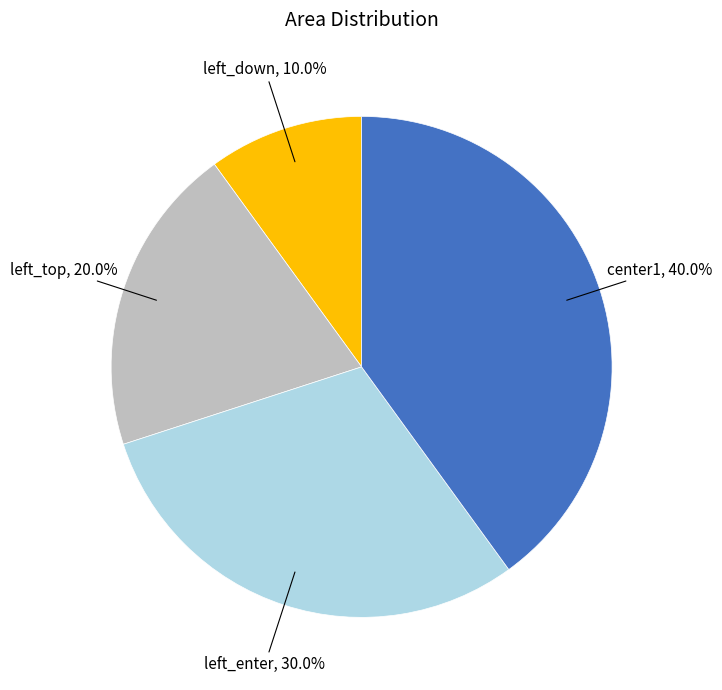

How many slices are in this pie chart?

4